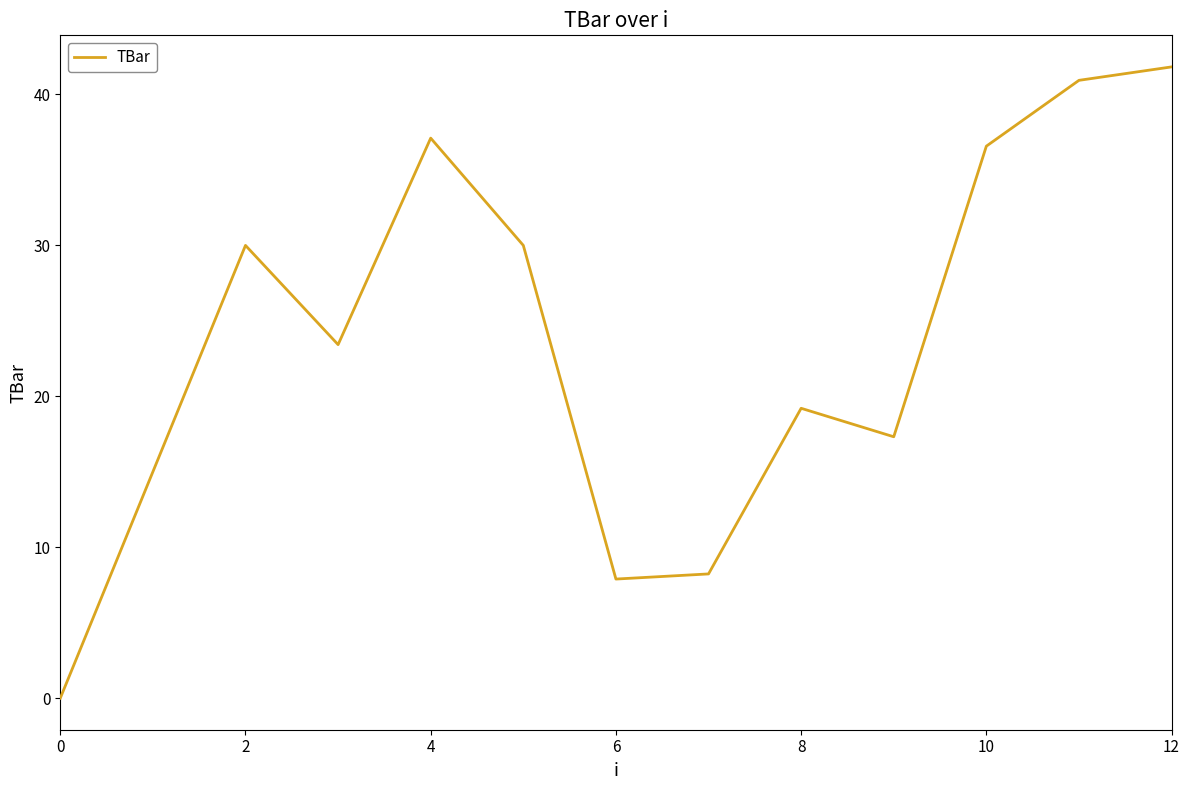

What is the difference between the maximum and minimum values?

41.8